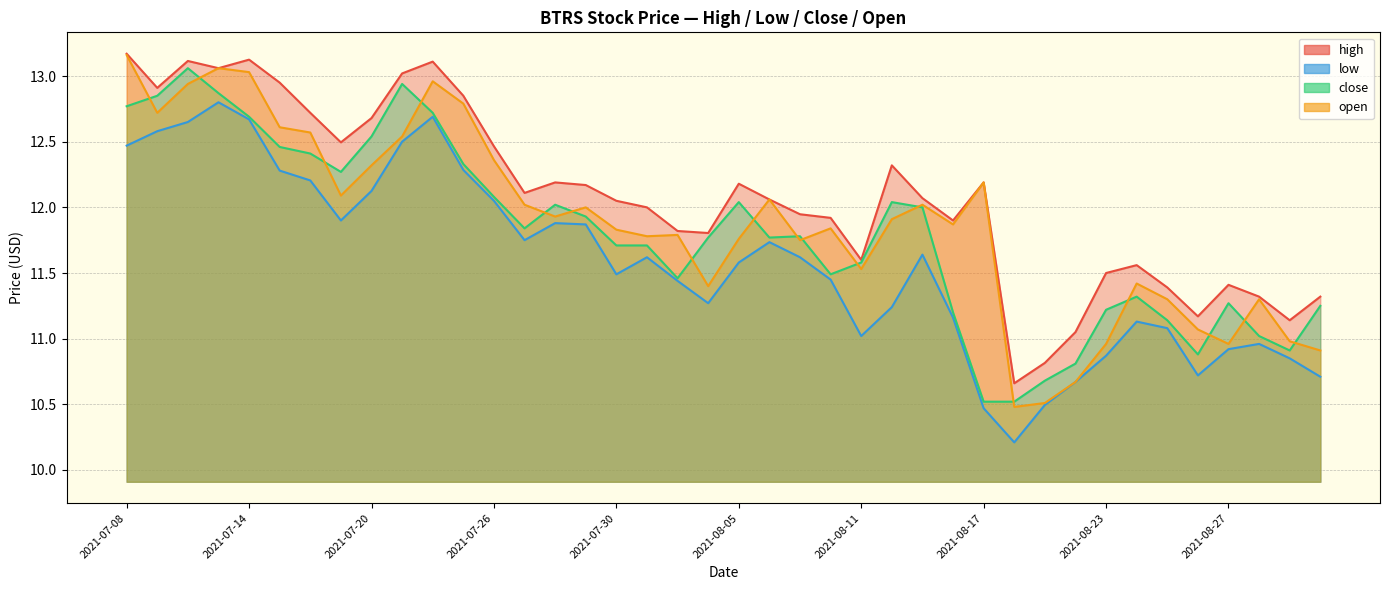

Rank the series by their maximum value, from lowest to highest.

low, close, open, high